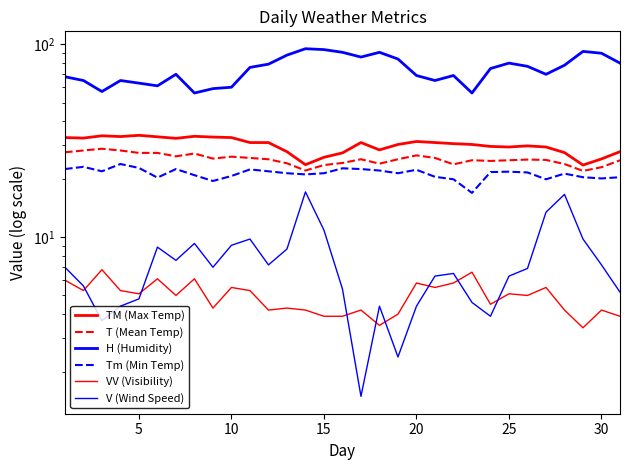

Is it true that T (Mean Temp) equals 6.6 at 12?

False